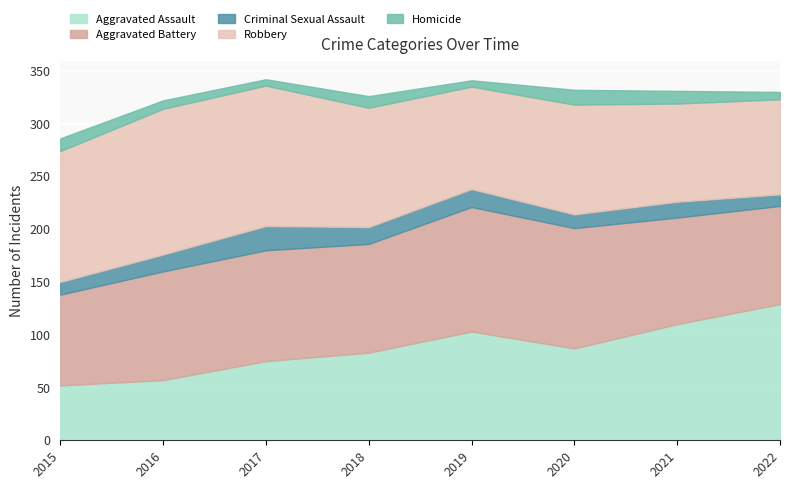

The Aggravated Assault series shows 110 at 2021. True or false?

True